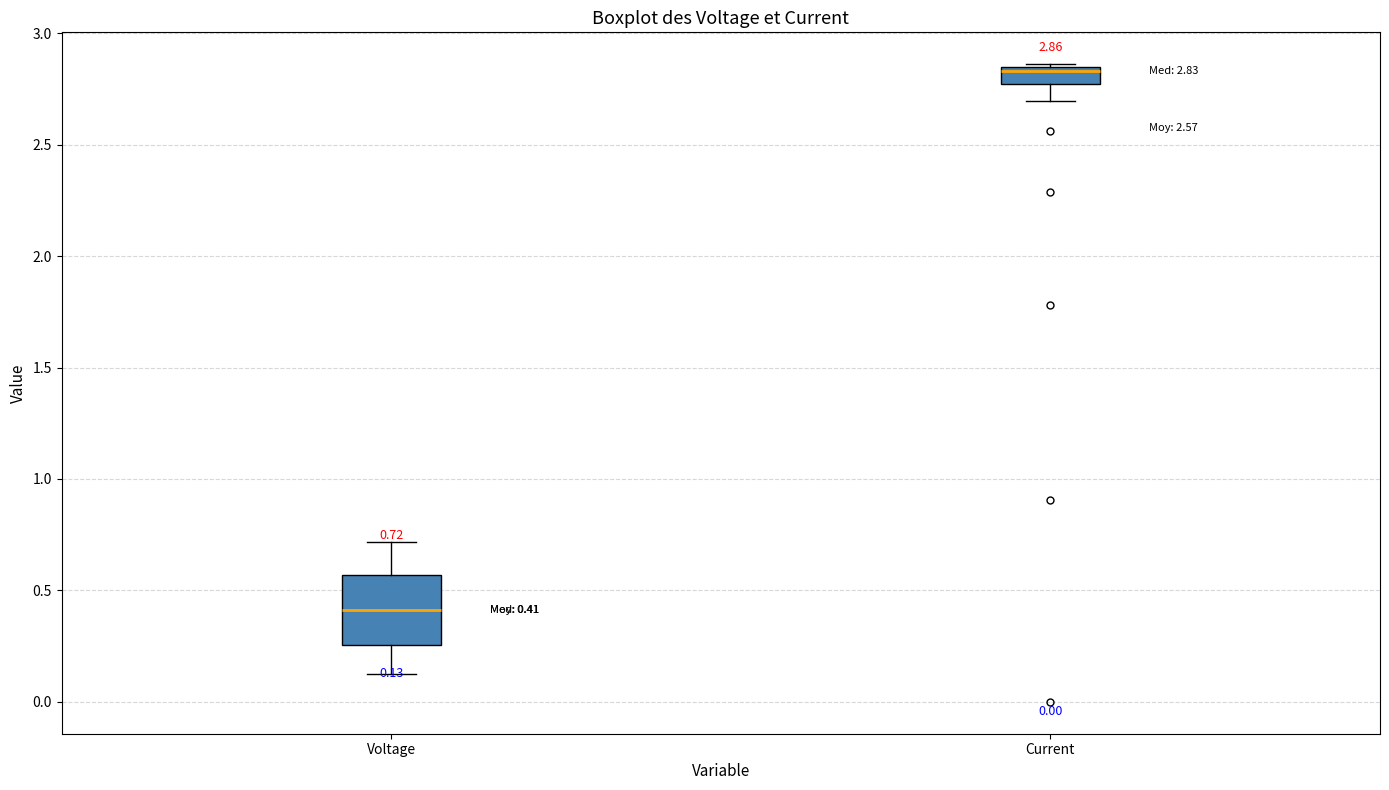

Which box's median line is the lowest?

Voltage